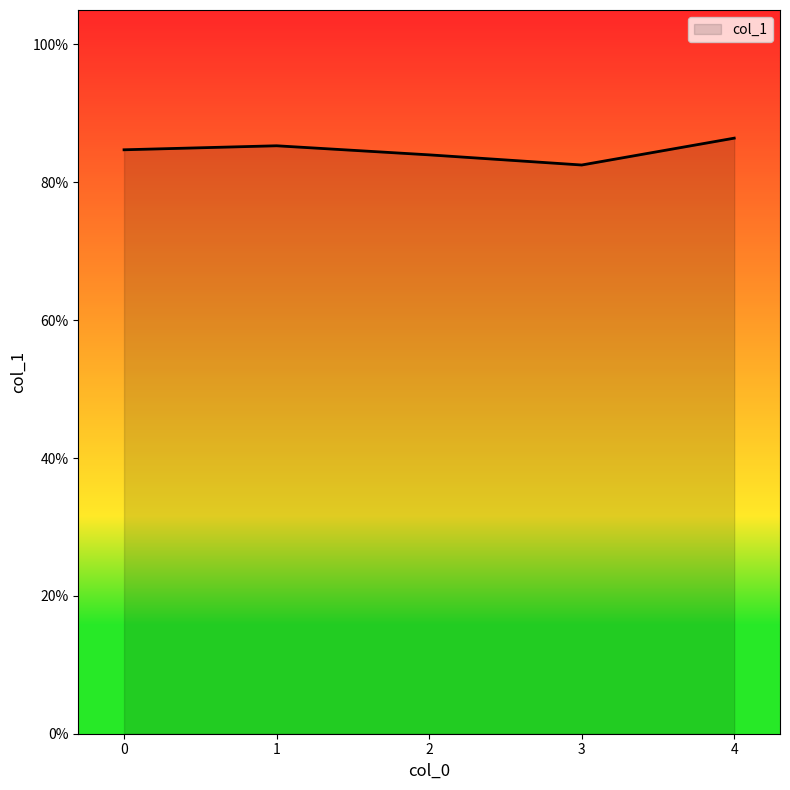

Where is the data nearest to the value 0?

3